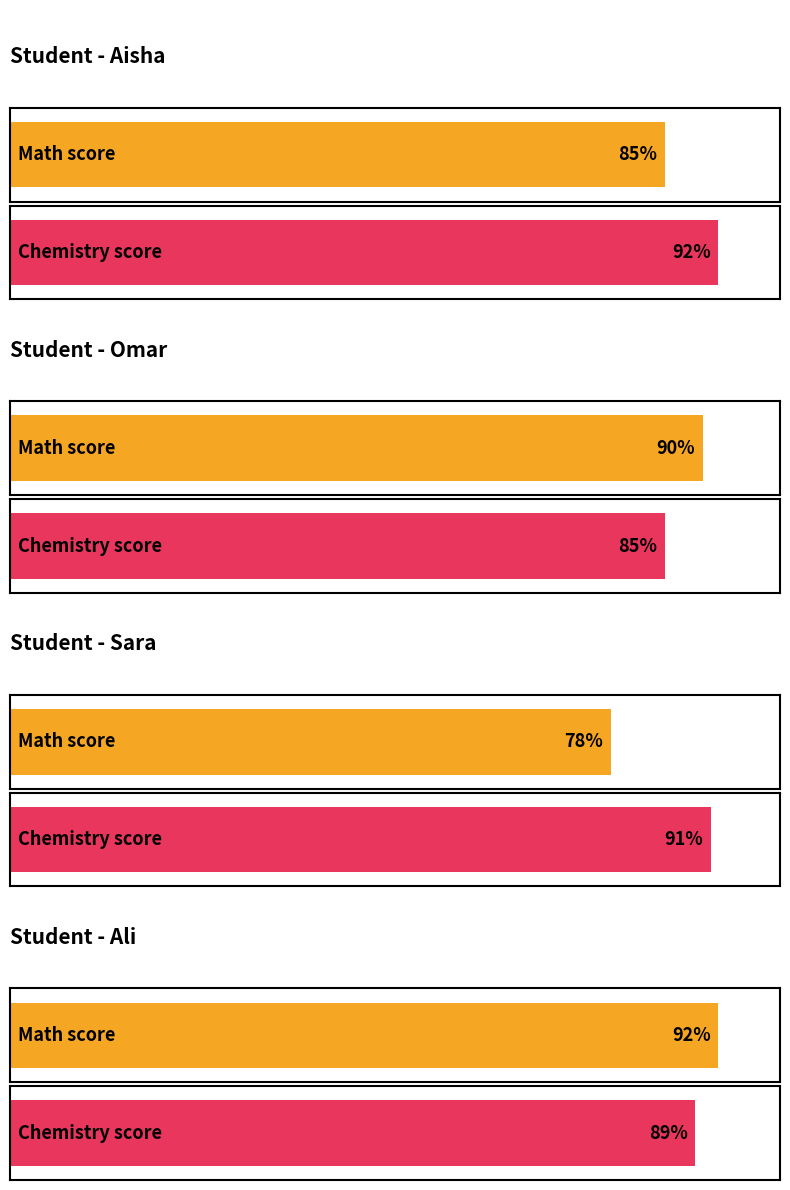

How many groups of bars are there?

4